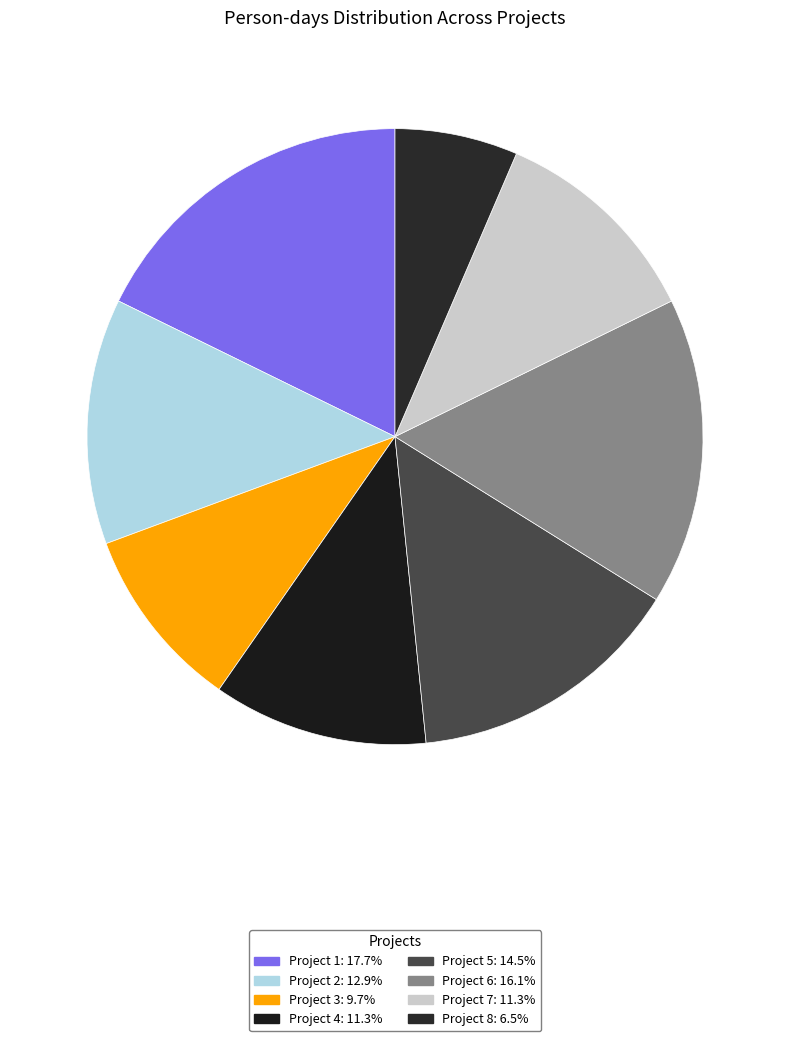

Is Project 1 the majority of the pie?

No